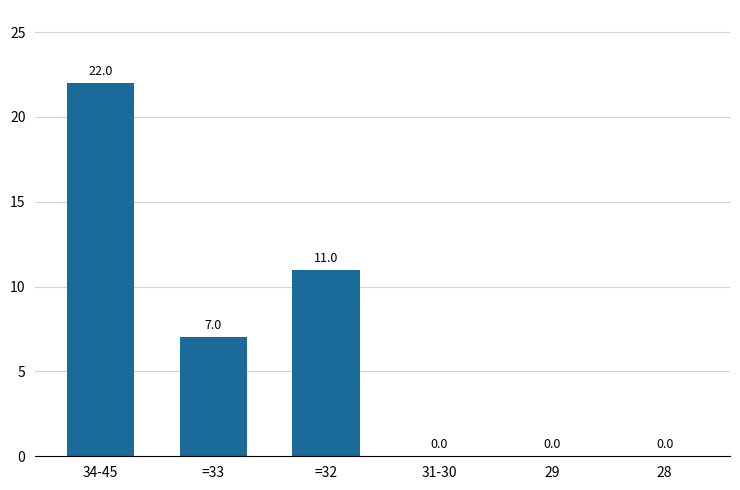

Which label corresponds to the largest value in the chart?

34-45